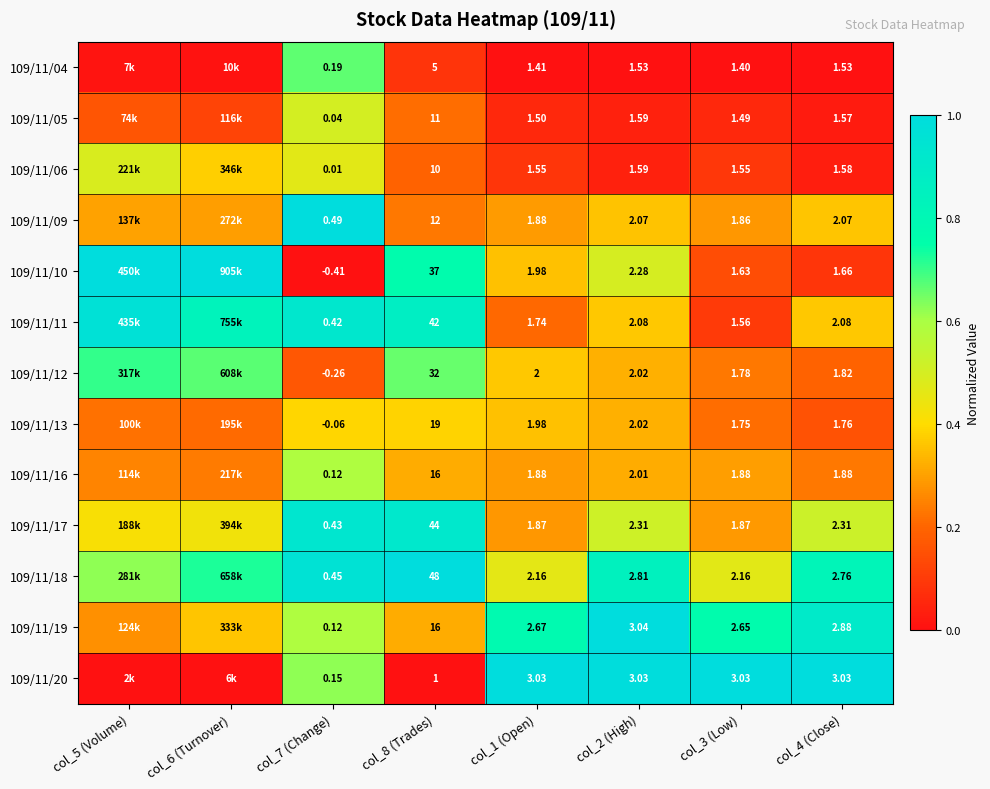

Is the value of 109/11/12 at col_2 (High) greater than the value of 109/11/20 at col_8 (Trades)?

Yes